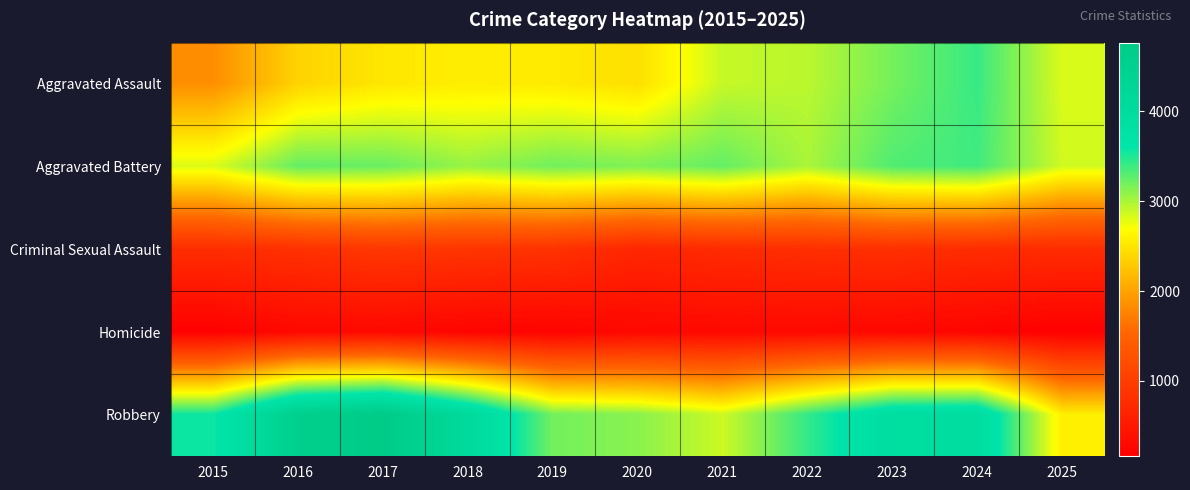

What is the difference between the highest and lowest values at 2016?

4290